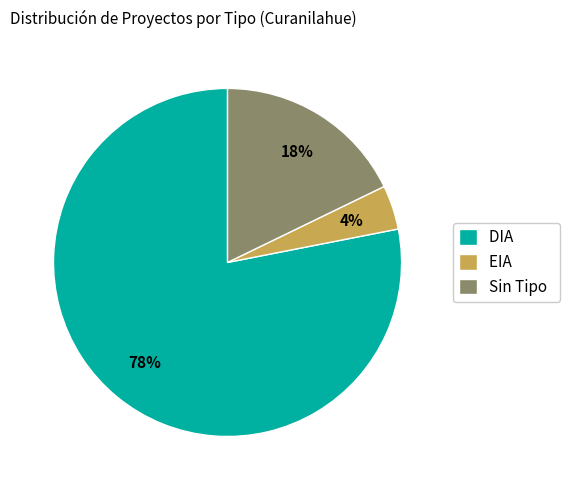

Is it true that DIA is 87% of the pie?

False